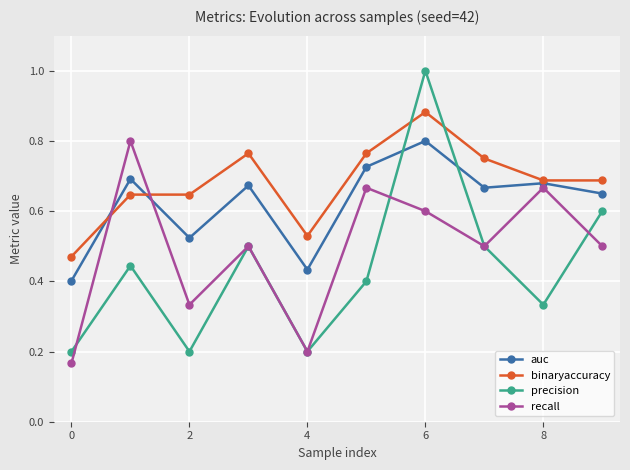

Which series has the largest total across all categories?

binaryaccuracy